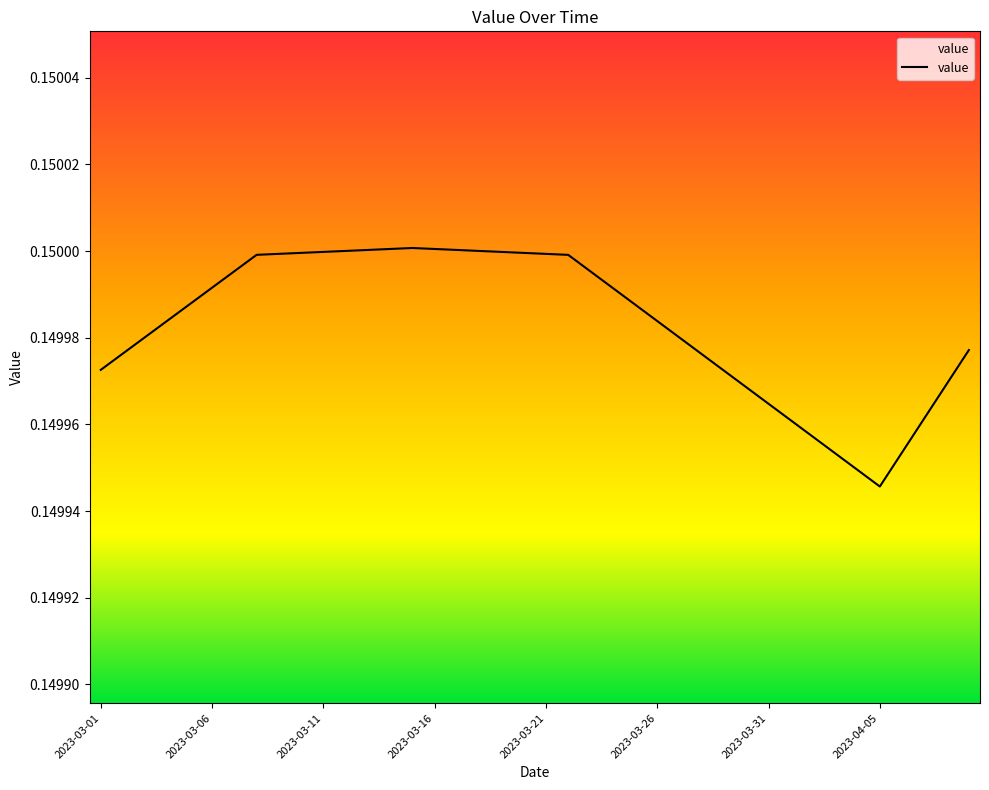

How many categories are shown in the chart?

40